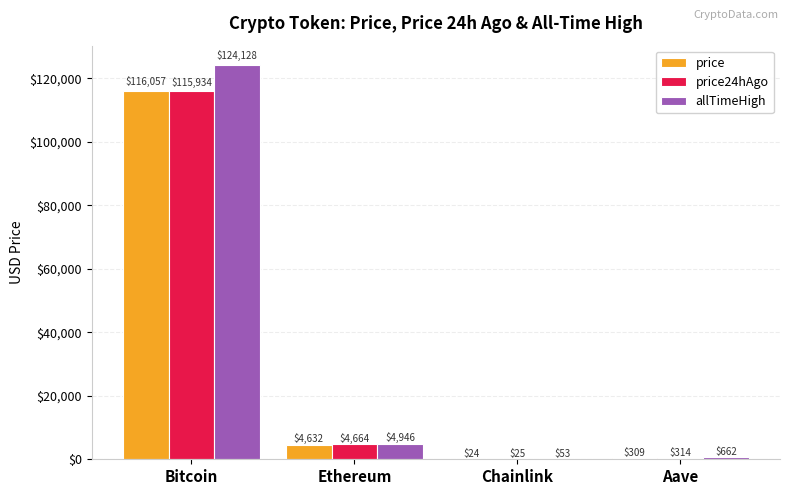

The value of price at Bitcoin is 116057.0. True or false?

True